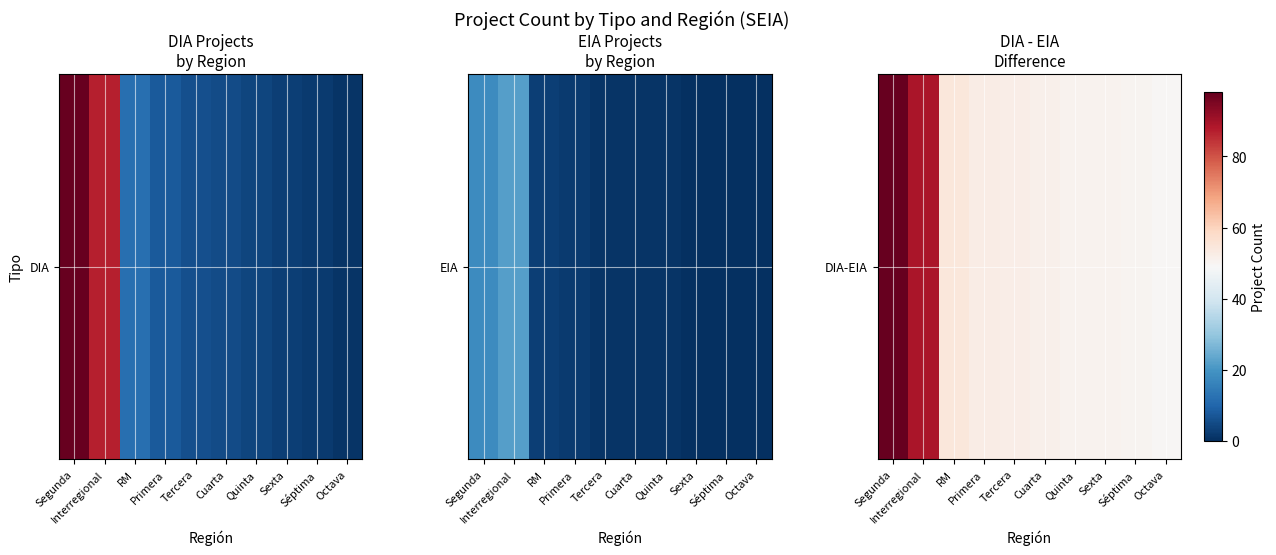

Is it true that the value at Segunda is 21?

False